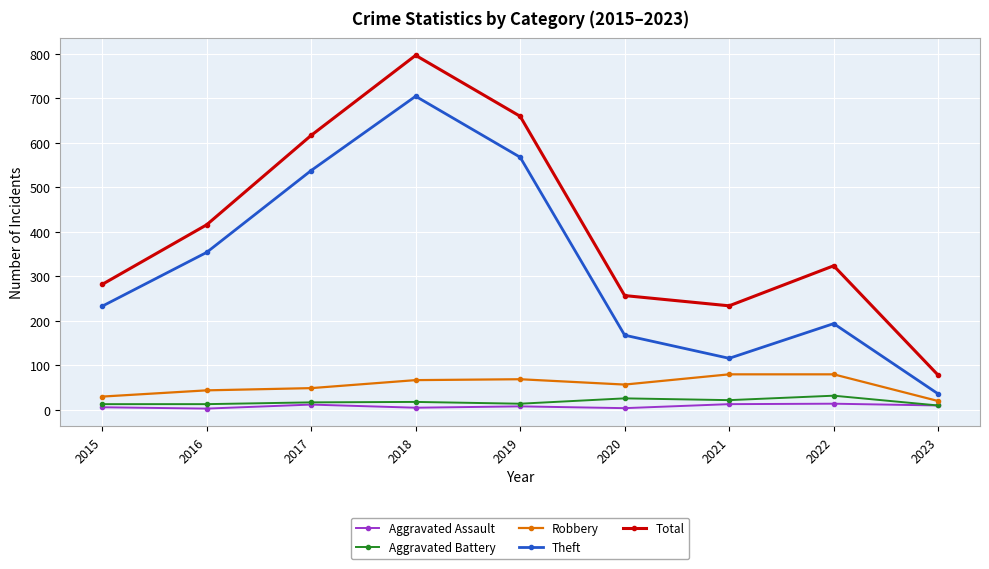

What is the maximum value for Aggravated Battery?

32